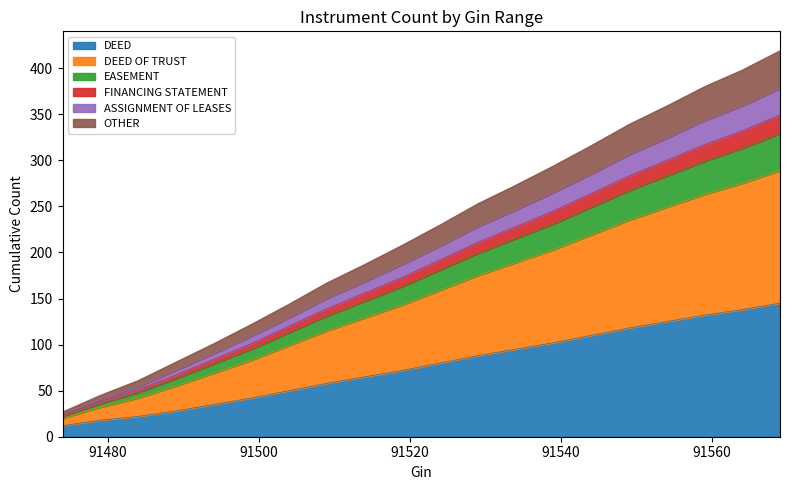

What is the minimum value for DEED?

12